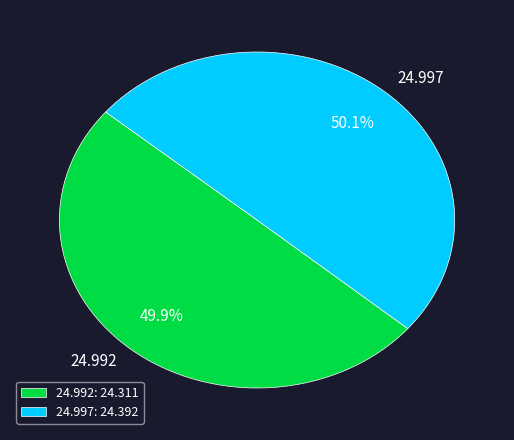

Is there a majority slice in this chart?

Yes